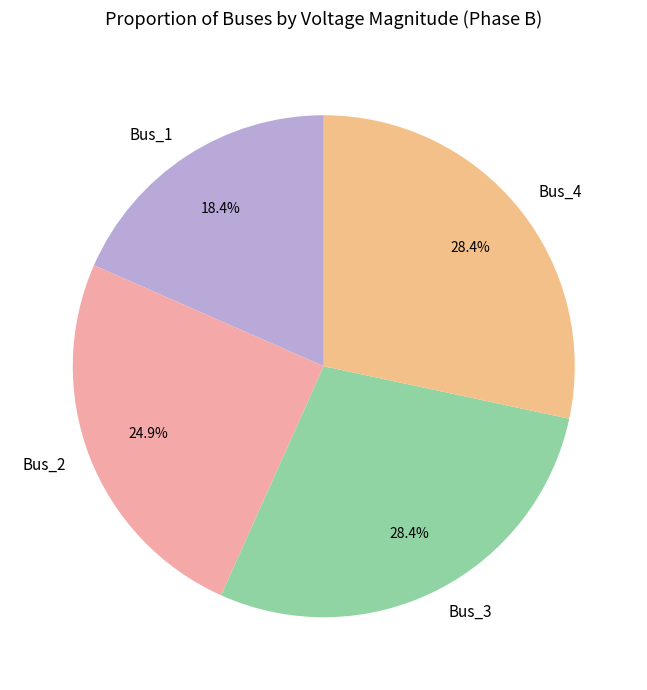

To the nearest percent, what is the average slice percentage?

25%